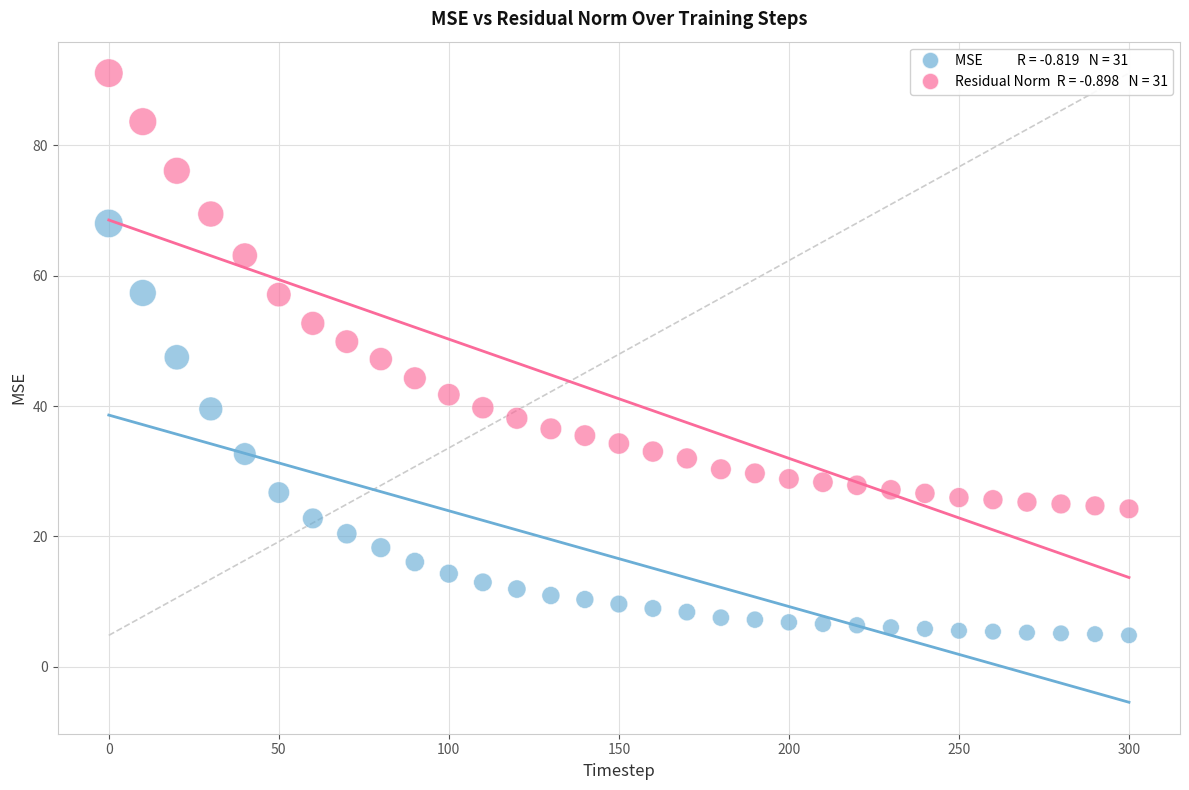

Across all data points, what is the range of X values (max minus min)?

300.0